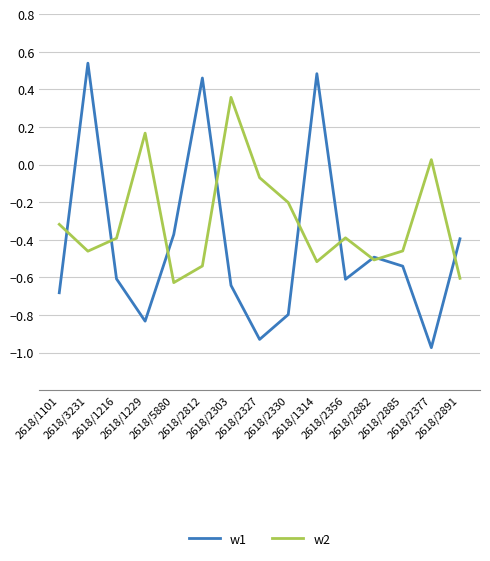

Which series has the largest total across all categories?

w2